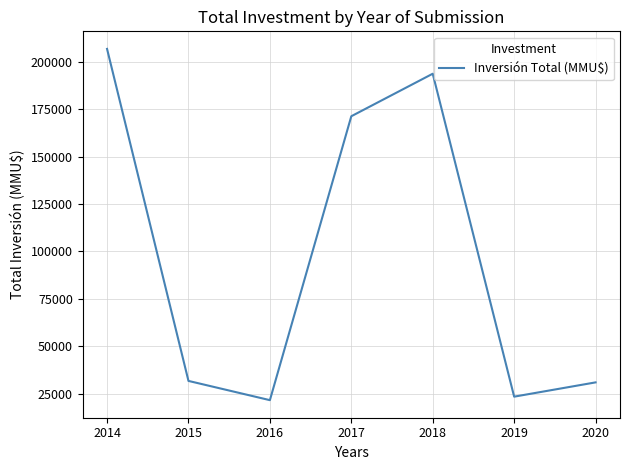

What is the greatest value displayed?

206760